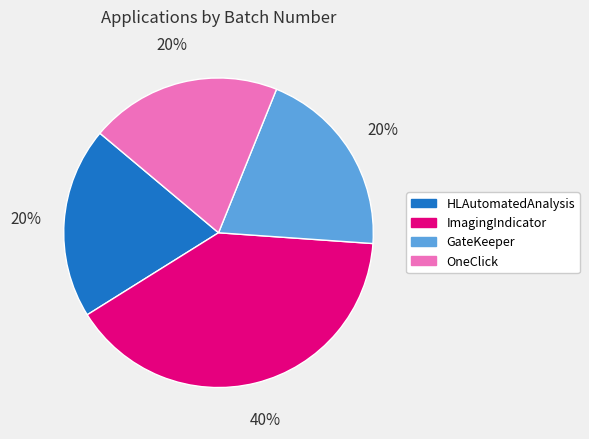

Combined, do OneClick and ImagingIndicator account for over 50%?

Yes